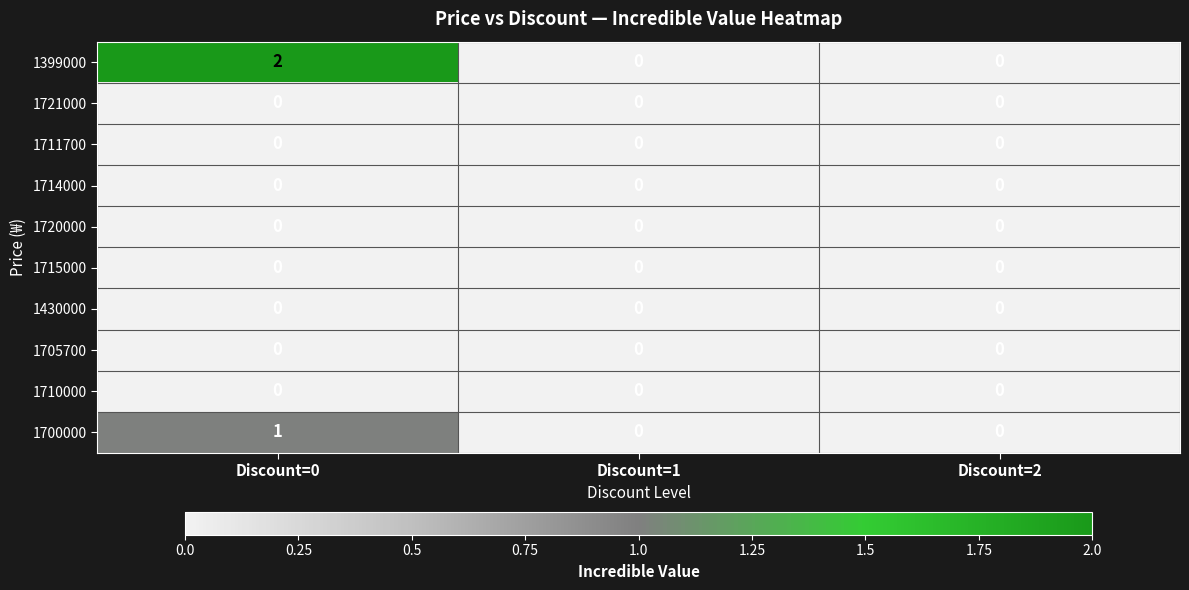

What is the spread (max minus min) of values at Discount=0?

2